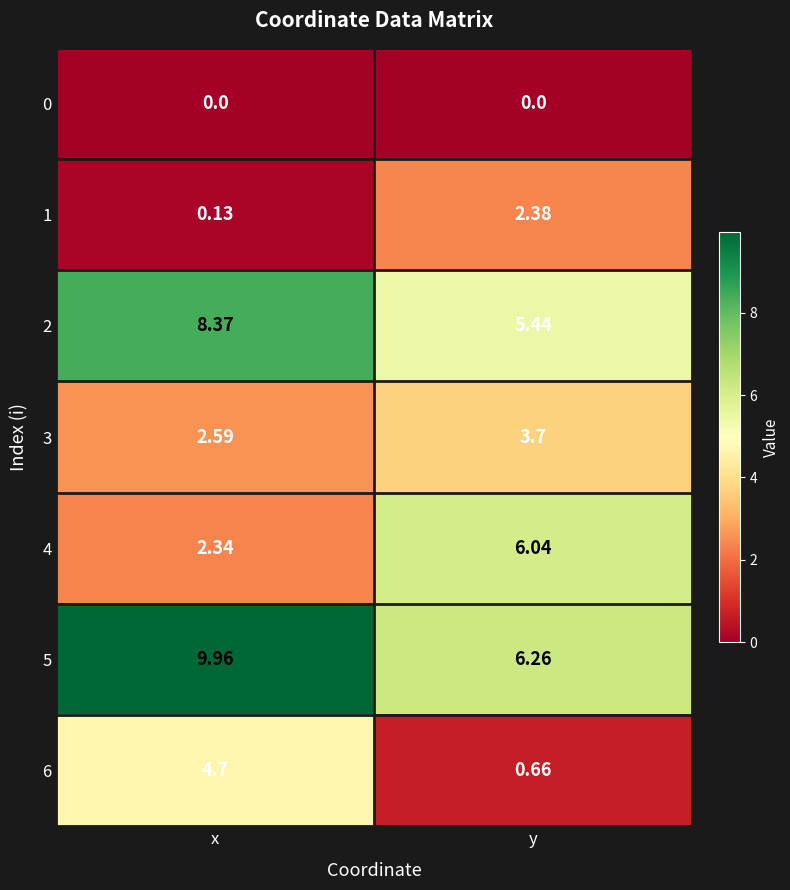

Count the number of data series in this chart.

7